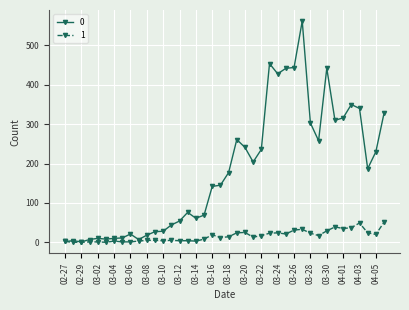

List the series in order of their overall mean, highest first.

0, 1